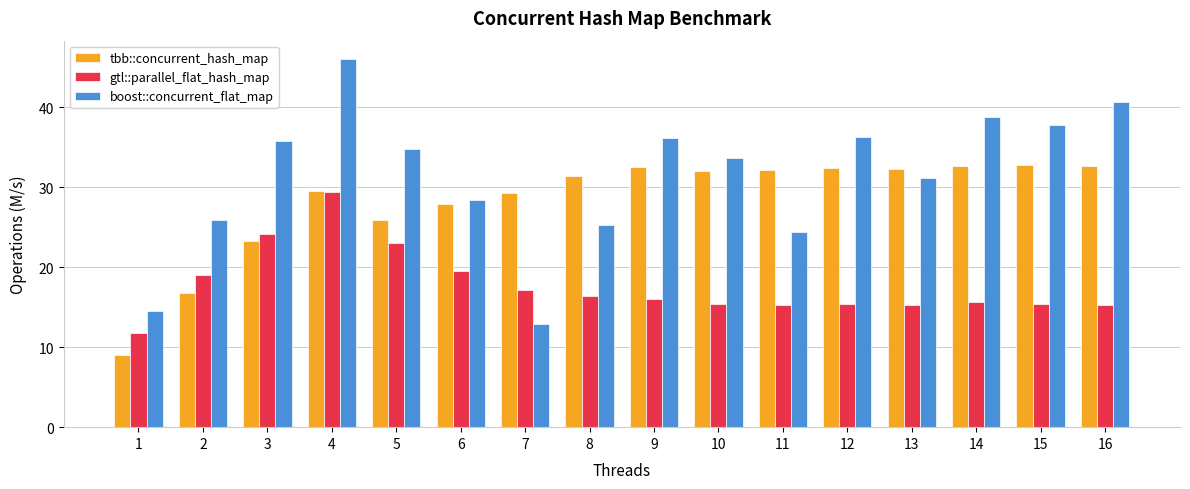

What is the average value of the tbb::concurrent_hash_map series?

28.3